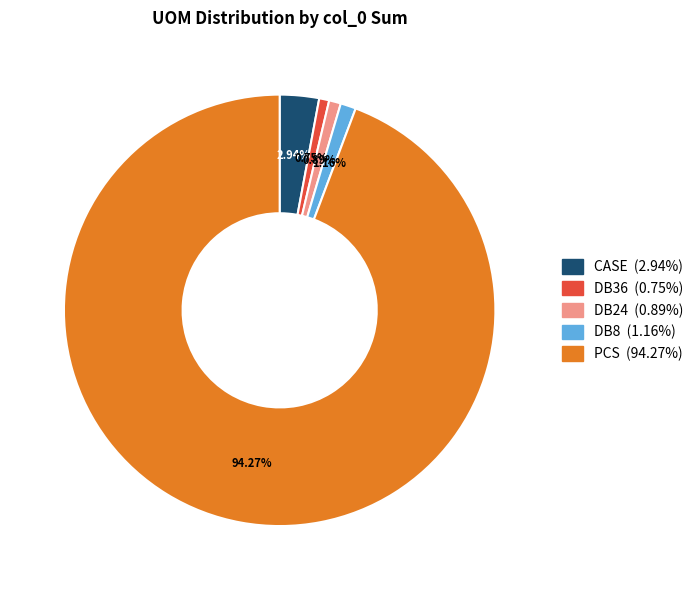

How many slices are in this pie chart?

5